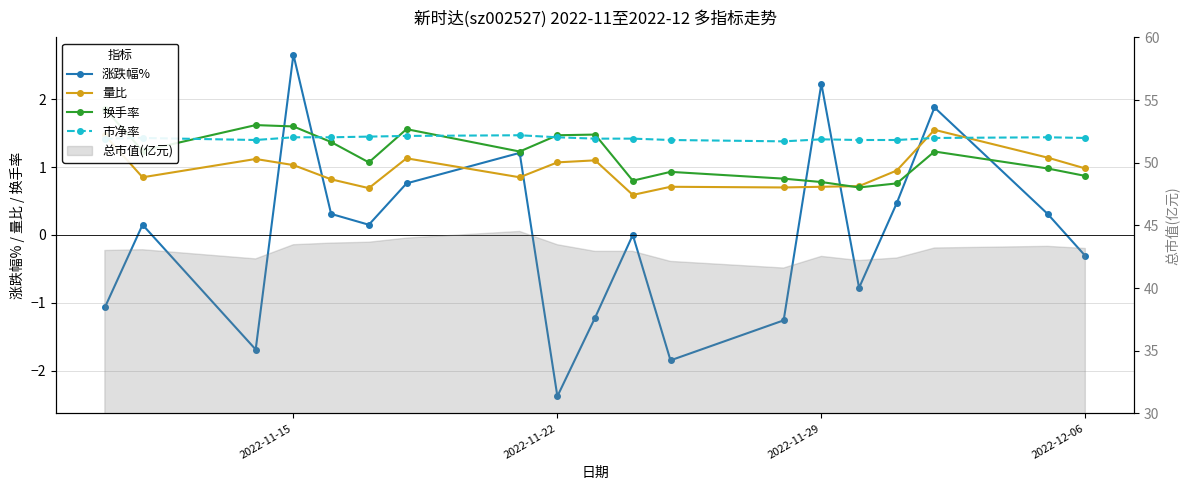

Is the value of 涨跌幅% at 13 greater than the value of 换手率 at 2022-11-29?

Yes